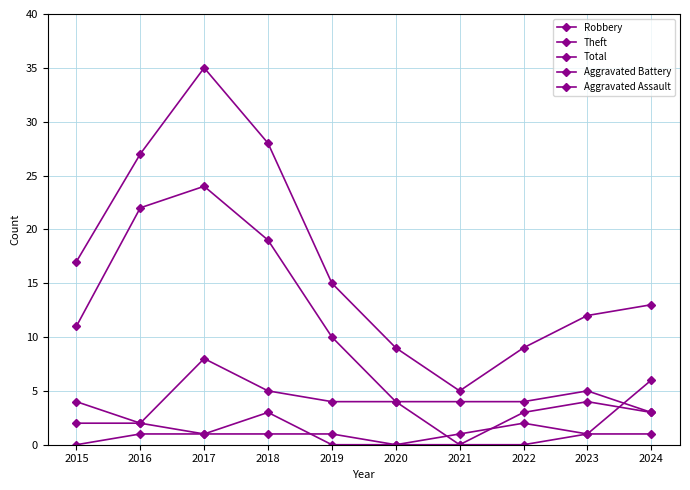

Does the chart have visible grid lines?

Yes